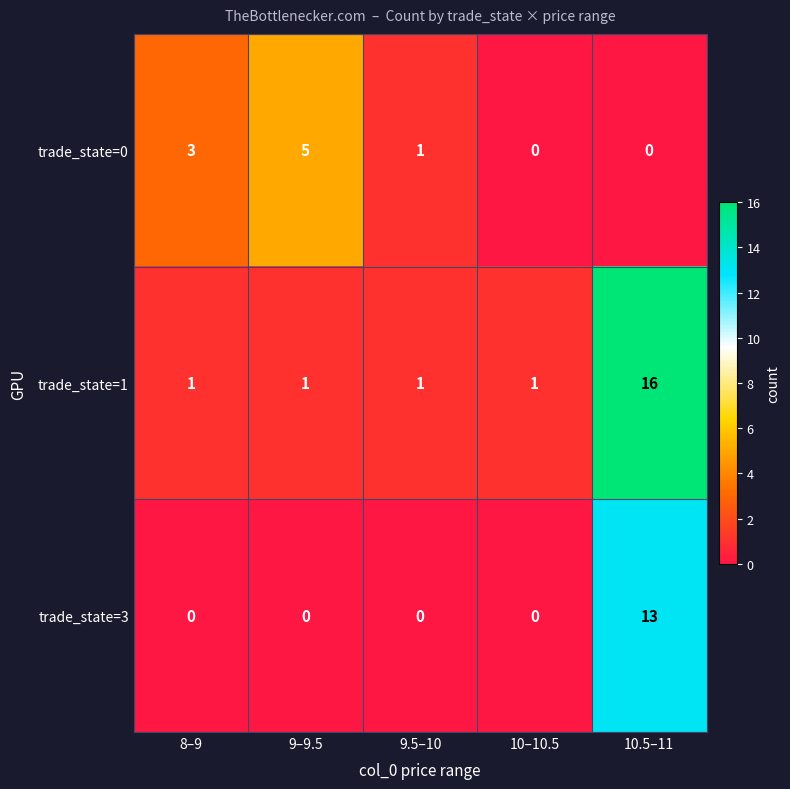

Reading right to left, what are all the values shown in this chart?

trade_state=0: 0	0	1	5	3
trade_state=1: 16	1	1	1	1
trade_state=3: 13	0	0	0	0